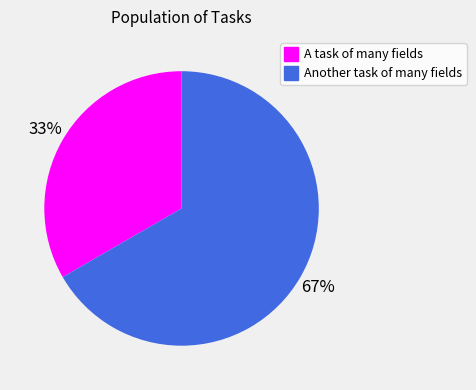

Count the number of slices in the pie.

2